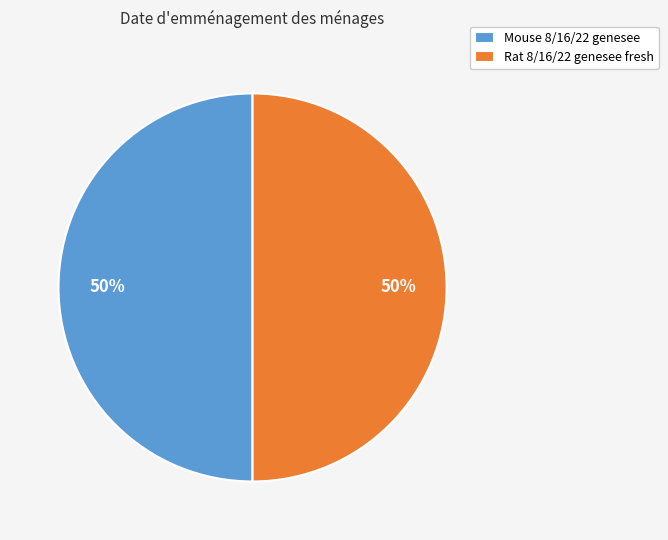

Approximately how many times larger is the value at Rat 8/16/22 genesee fresh compared to Mouse 8/16/22 genesee?

1.0